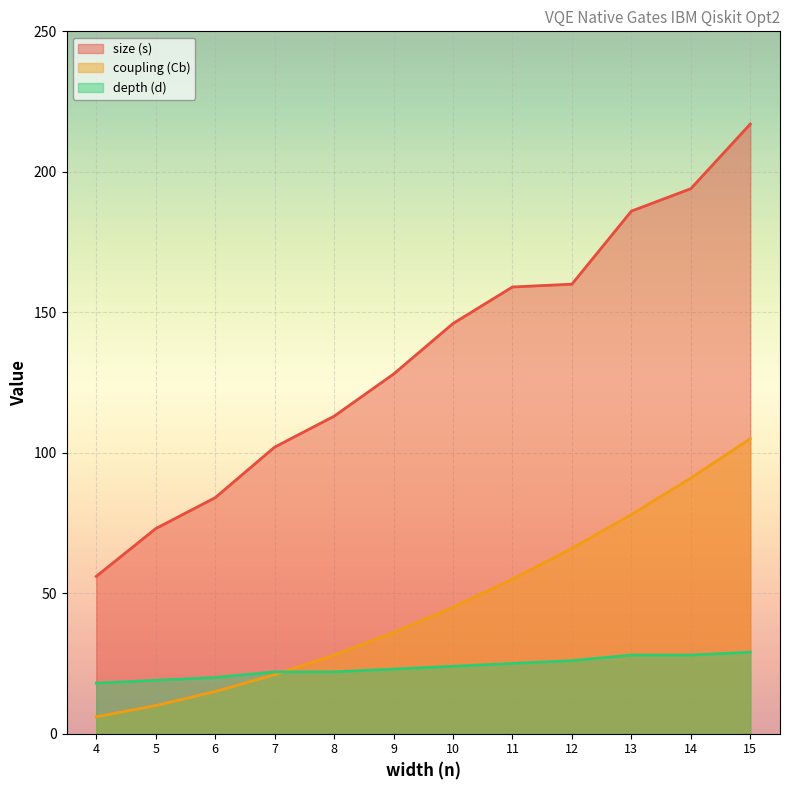

What is the value of the size (s) point at the 6th from the left?

128